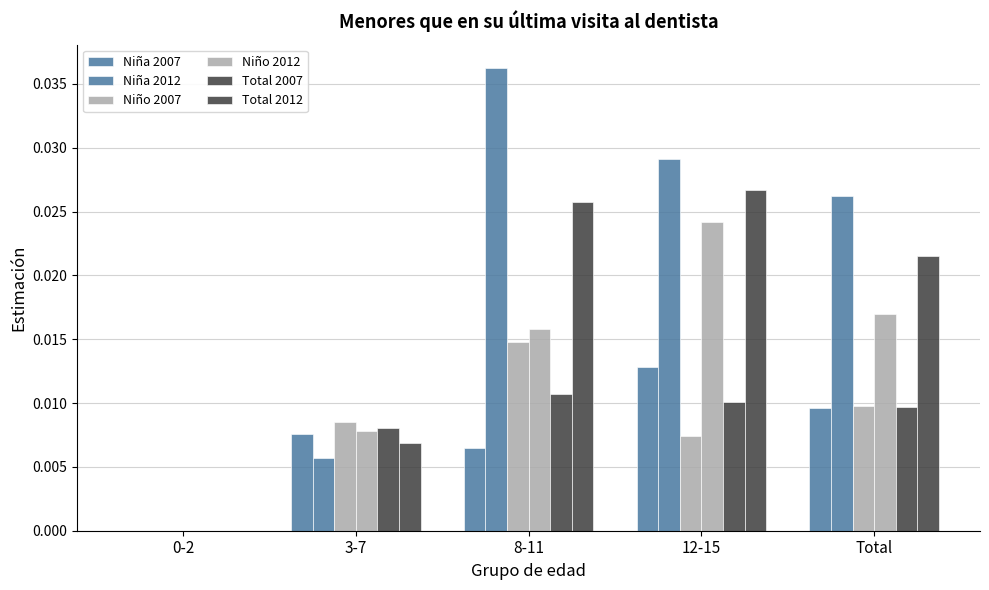

Is the value of Niño 2007 at 0-2 greater than the value of Niña 2012 at 12-15?

No